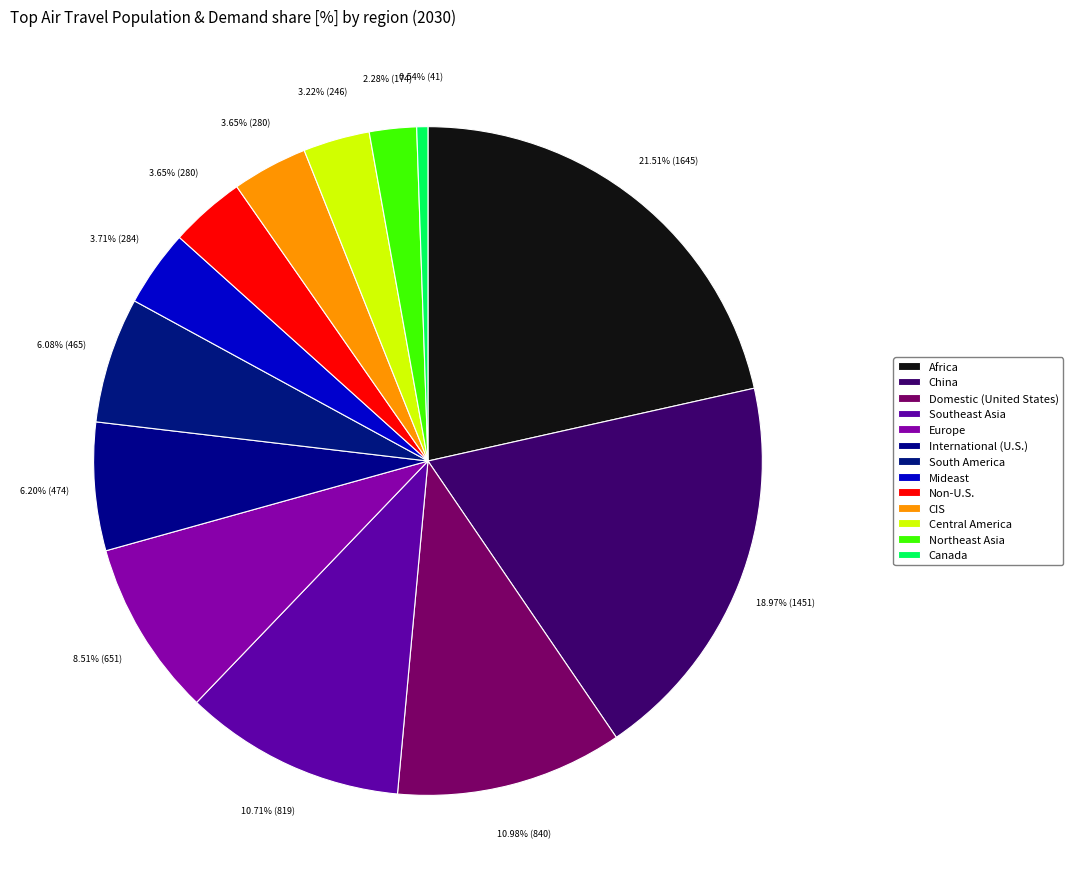

How many slices are in this pie chart?

13